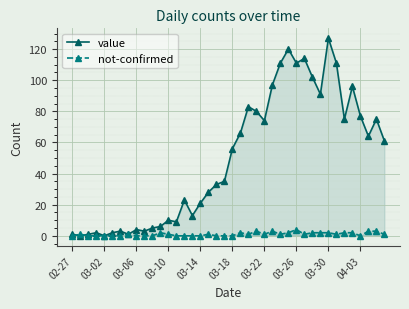

Which label corresponds to the largest value in the chart?

03-30